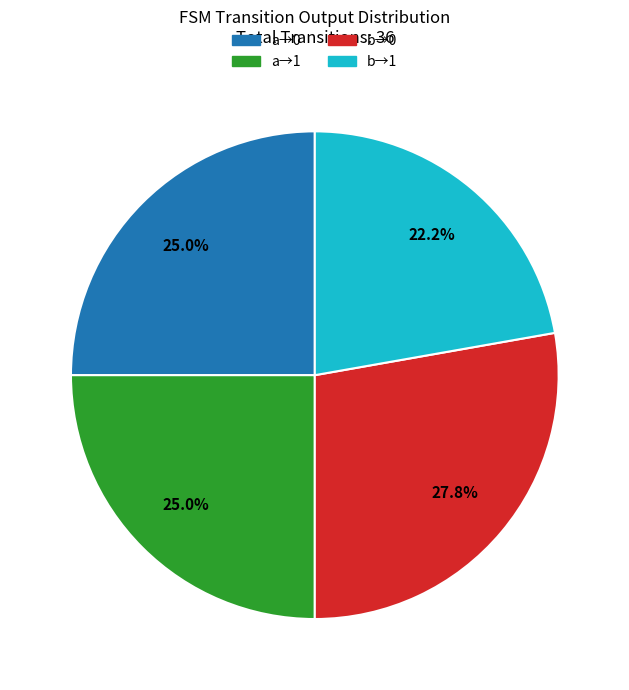

Is there any slice that represents more than half of the pie?

No